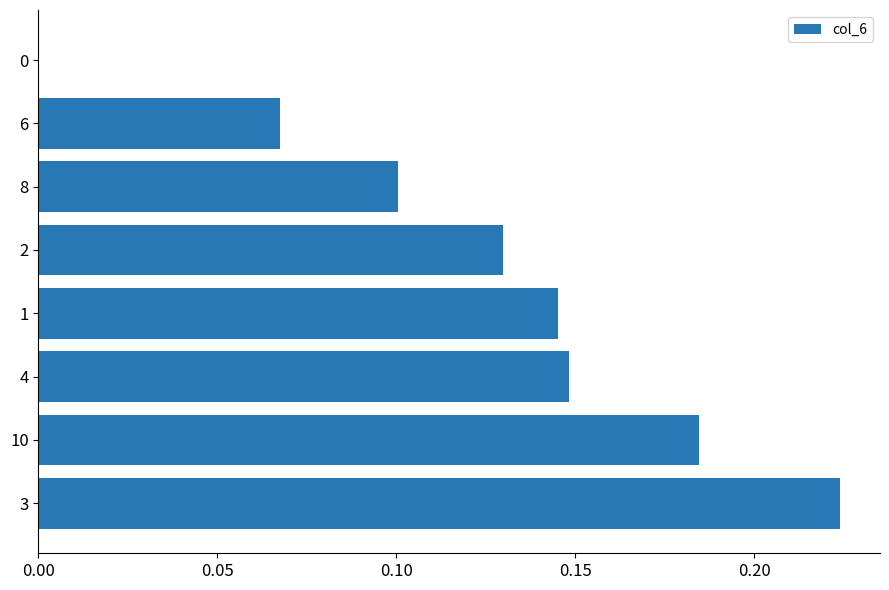

Which category has the highest value across all series?

3